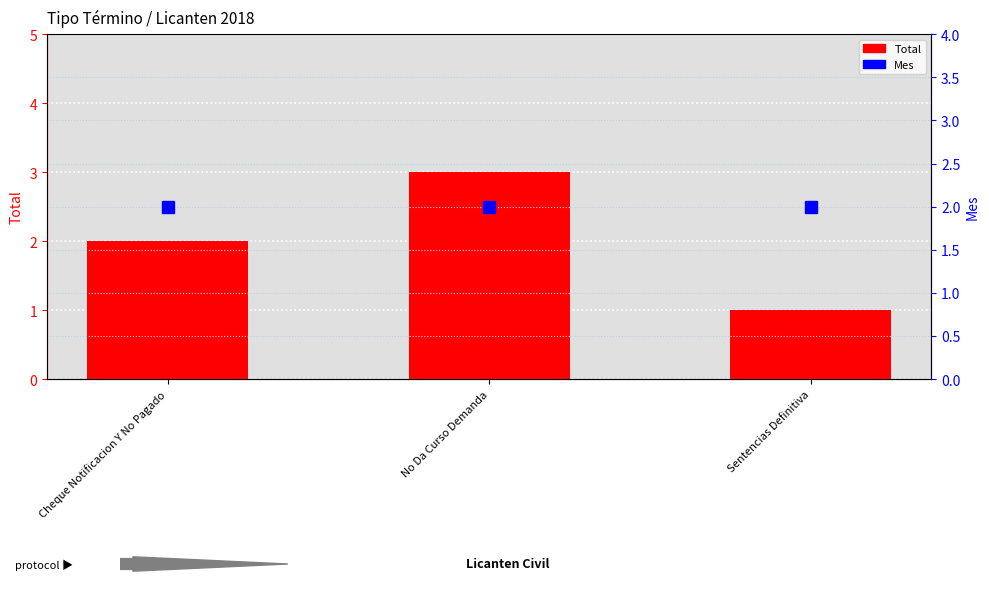

What is the maximum value shown in the chart?

3